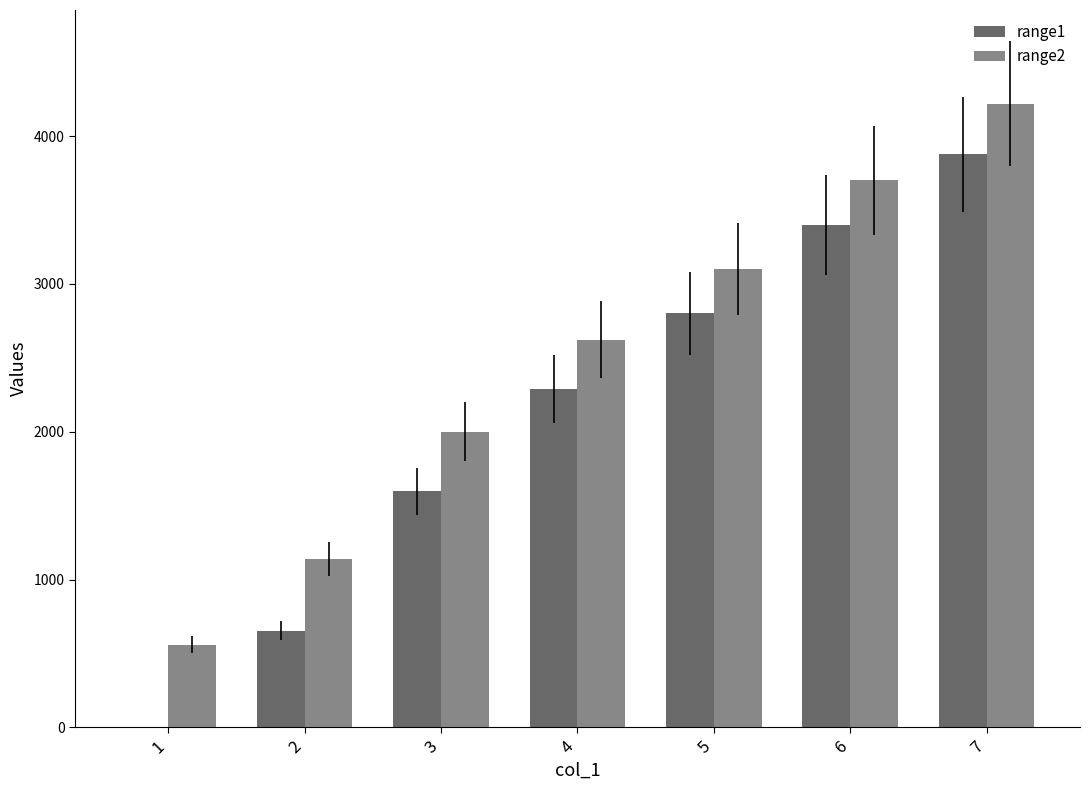

Which category has the highest value across all series?

7